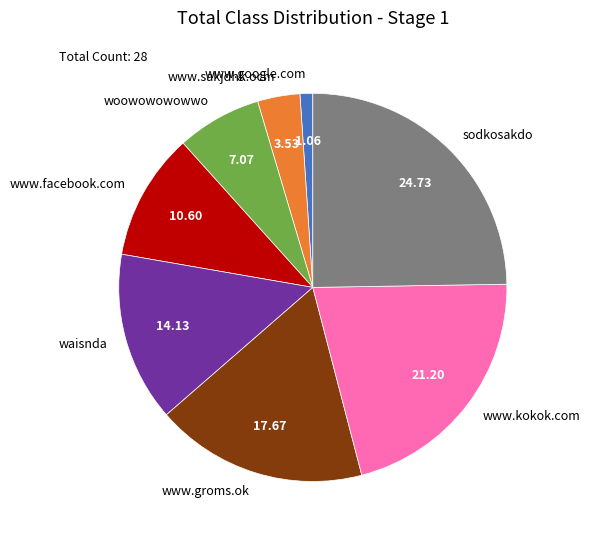

How many segments does this pie chart have?

8